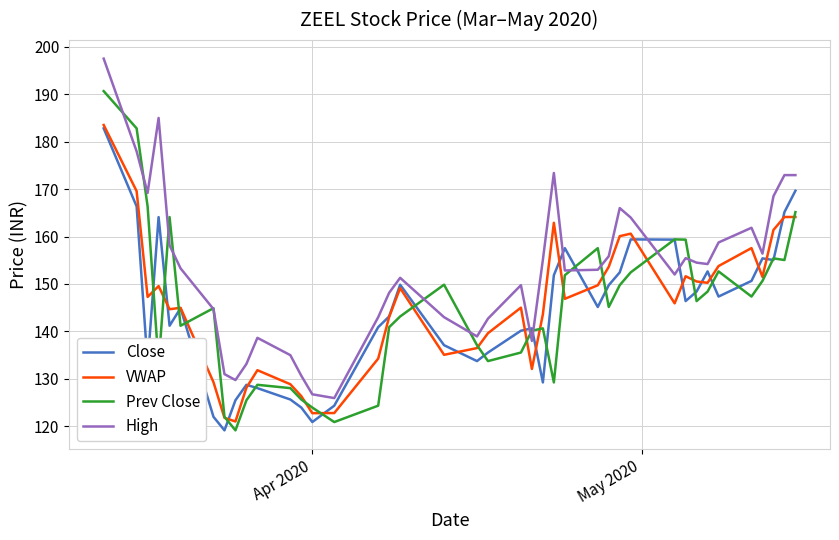

How many lines are shown in the chart?

4